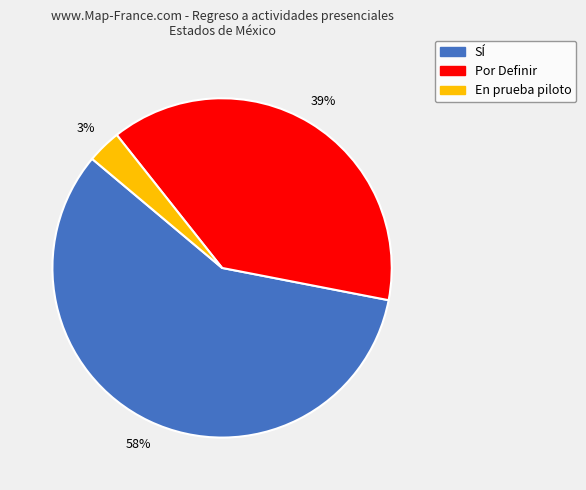

The Por Definir slice represents 39% of the pie. True or false?

True